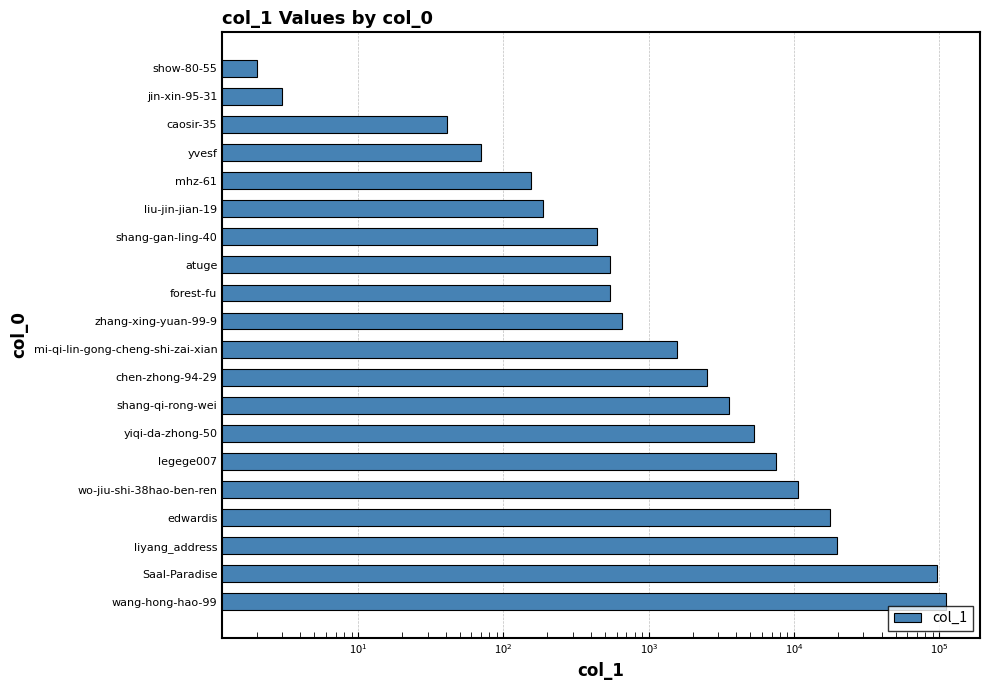

Are the bars horizontal?

Yes